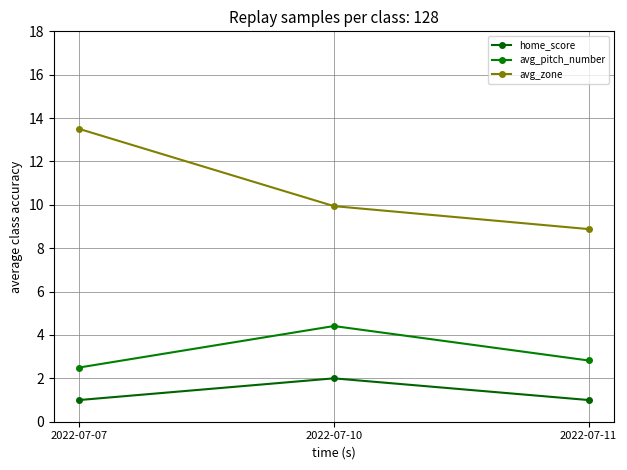

What is the value of the home_score point at the 2nd from the left?

2.0